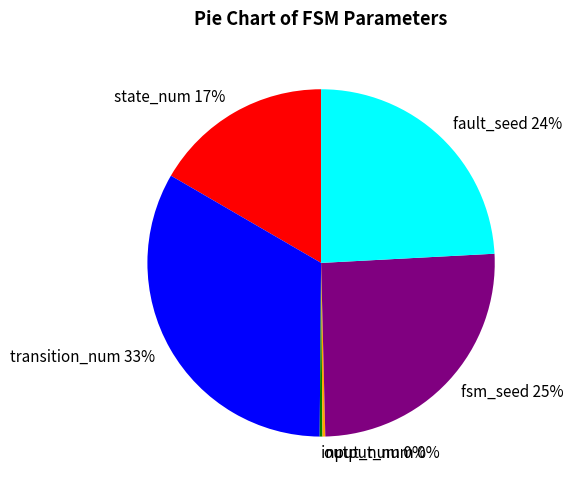

Does any single category account for the majority?

No